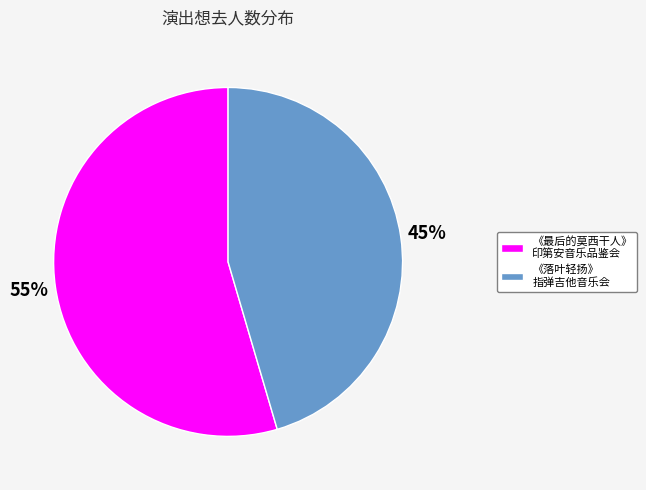

Does any single category account for the majority?

Yes